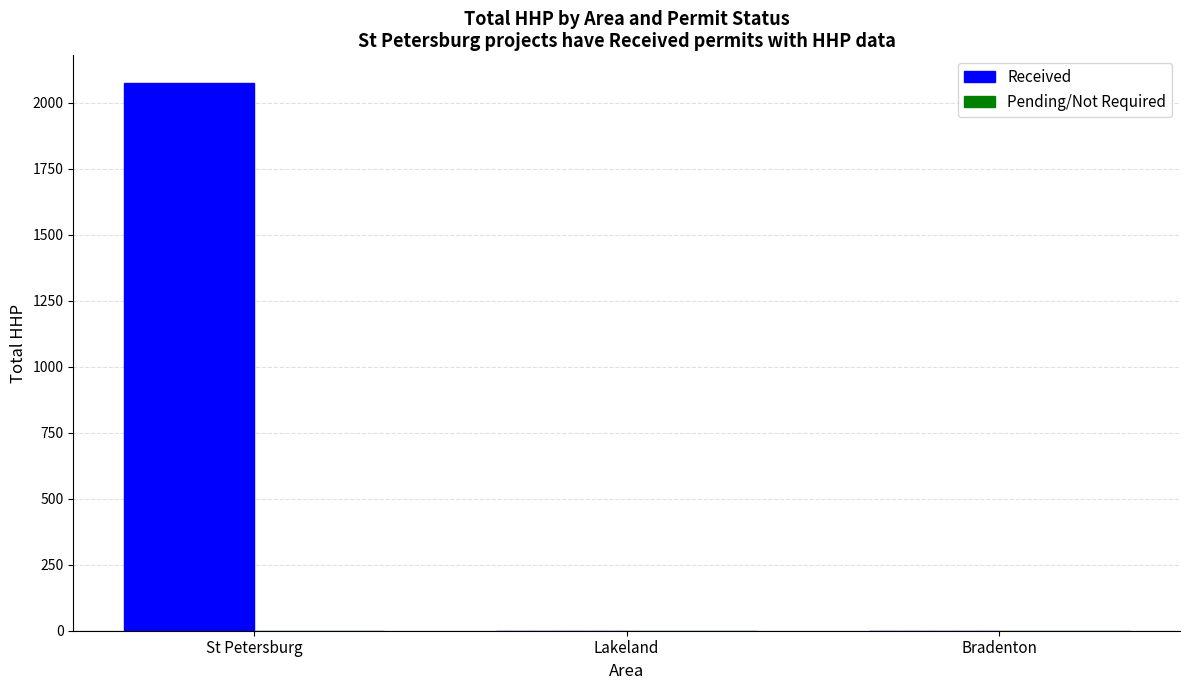

Does the chart contain stacked bars?

No